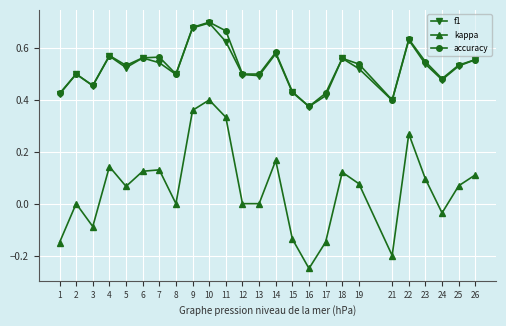

Which series has the largest range (max minus min)?

kappa